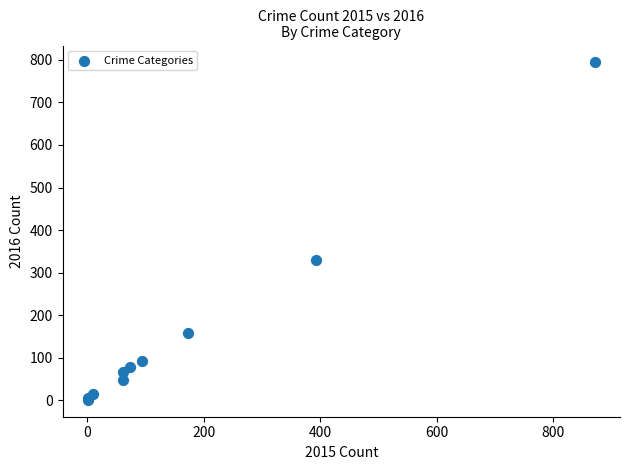

What Y value in the scatter plot is closest to 397?

329